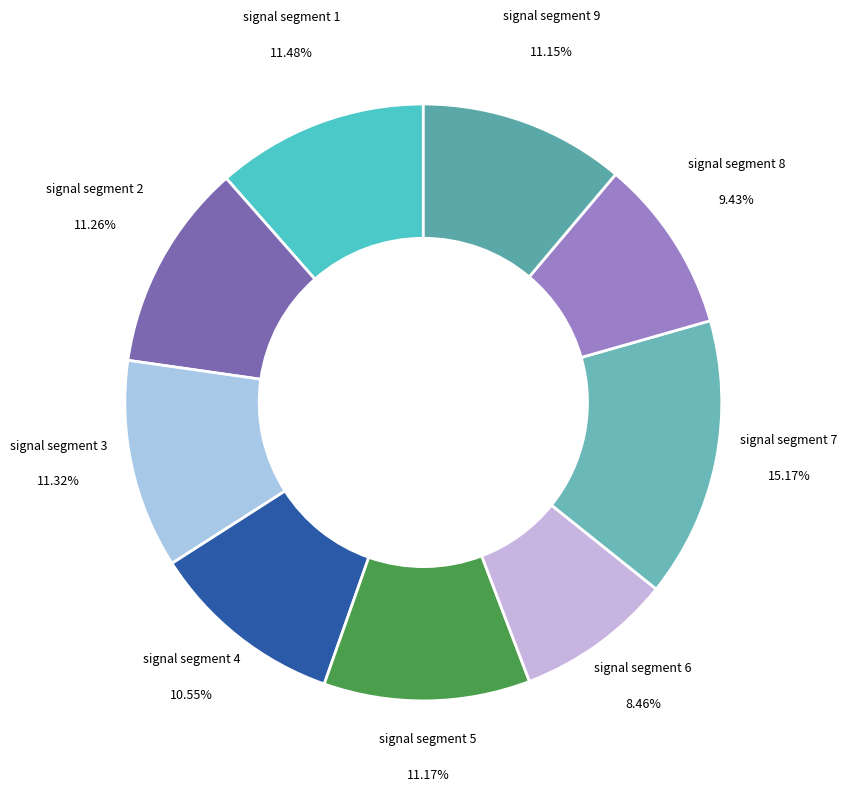

Between signal segment 8 and signal segment 9, which is larger?

signal segment 9